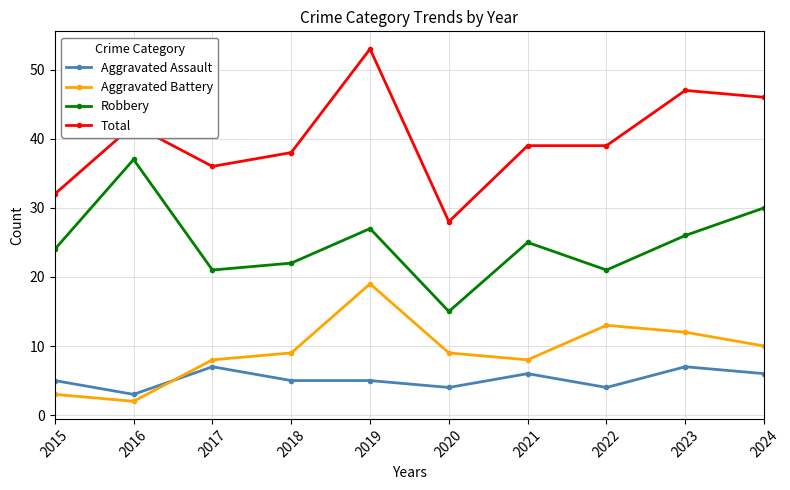

True or false: Total and Aggravated Assault cross at least once.

False